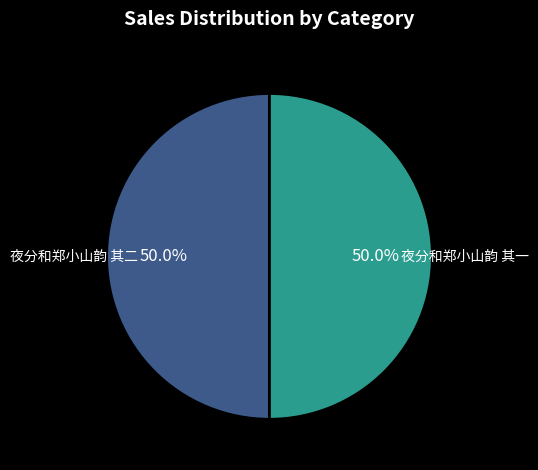

What is the ratio of the value at 夜分和郑小山韵 其一 to the value at 夜分和郑小山韵 其二?

1.0